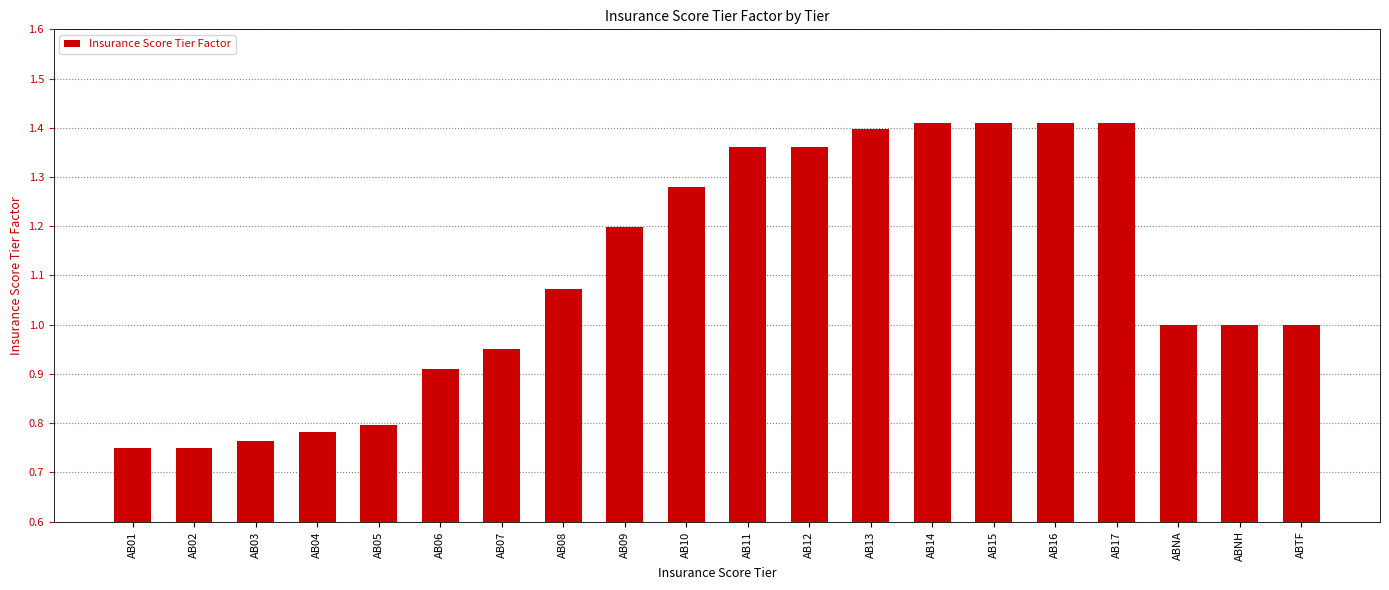

The value at AB09 is 1.2. True or false?

True